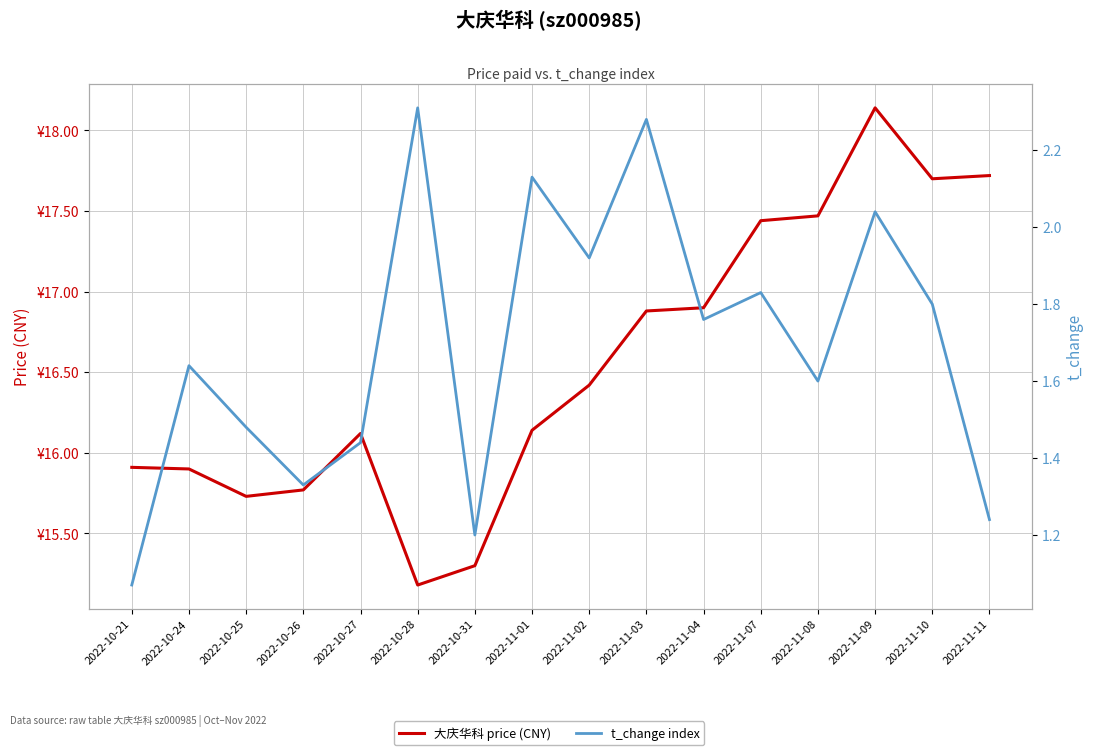

Between 2022-10-21 and 2022-10-25, which series saw the biggest shift?

t_change index